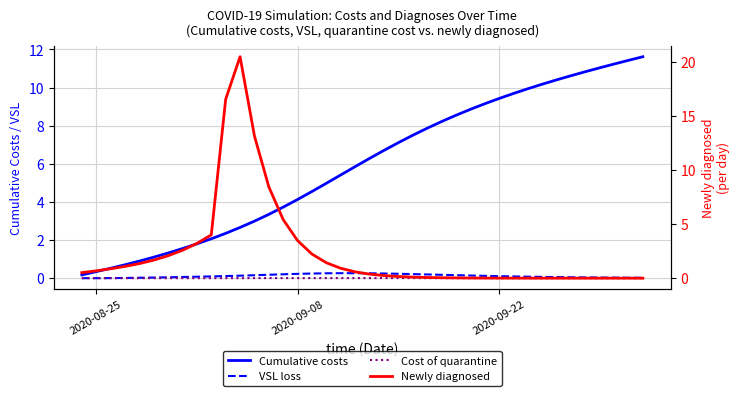

True or false: Cost of quarantine and VSL loss intersect in this chart.

False